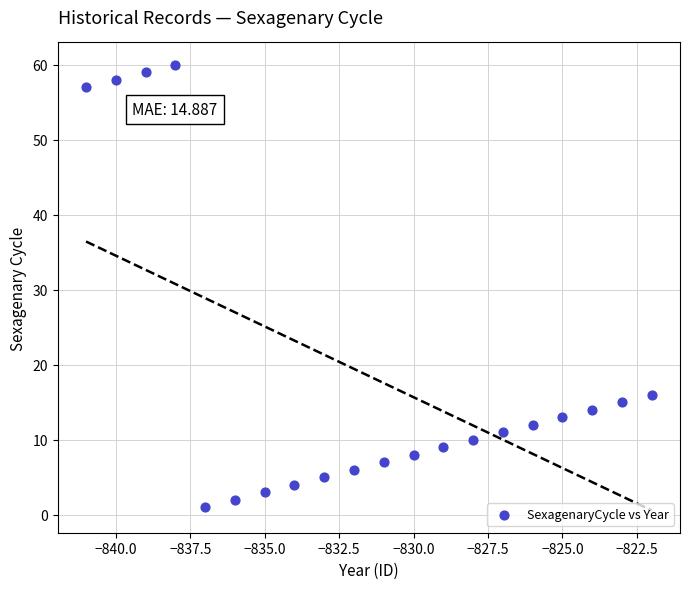

What is the range of X values (max minus min)?

19